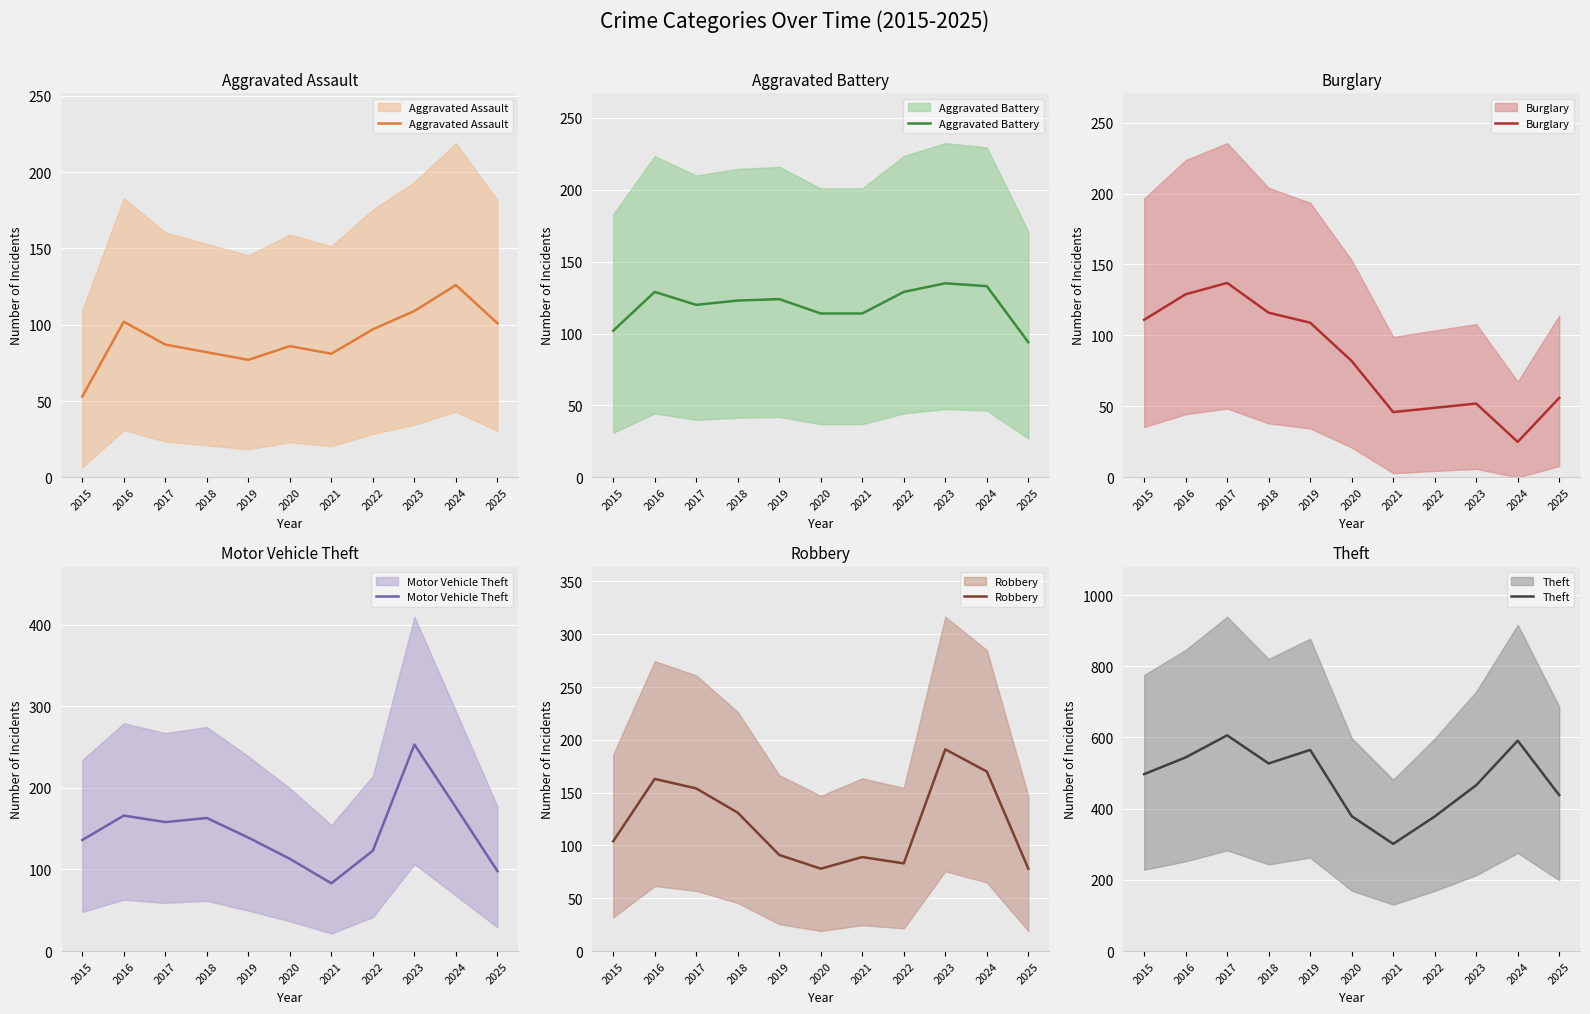

What is the difference between the Burglary values at 2019 and 2022?

60